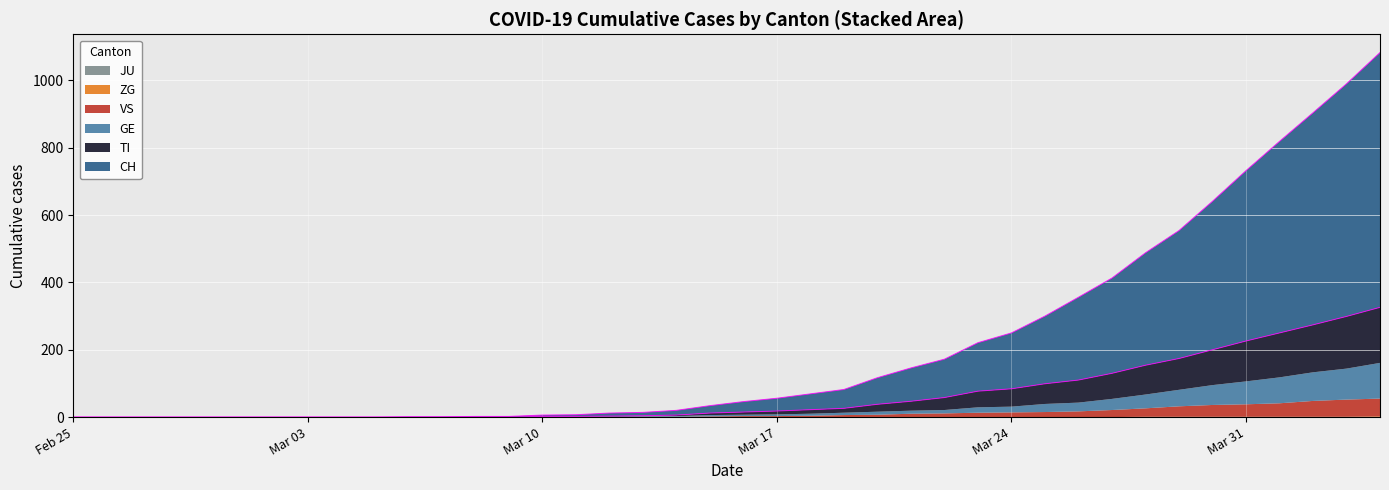

True or false: CH and GE cross at least once.

False